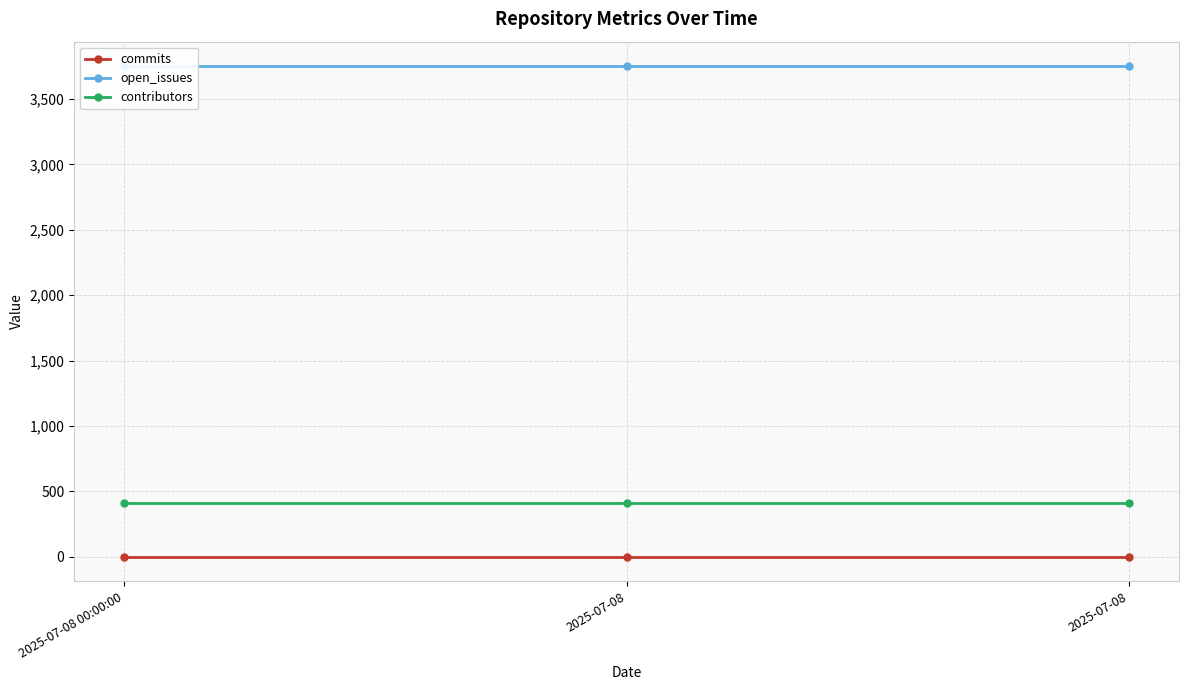

Does the chart have visible grid lines?

Yes